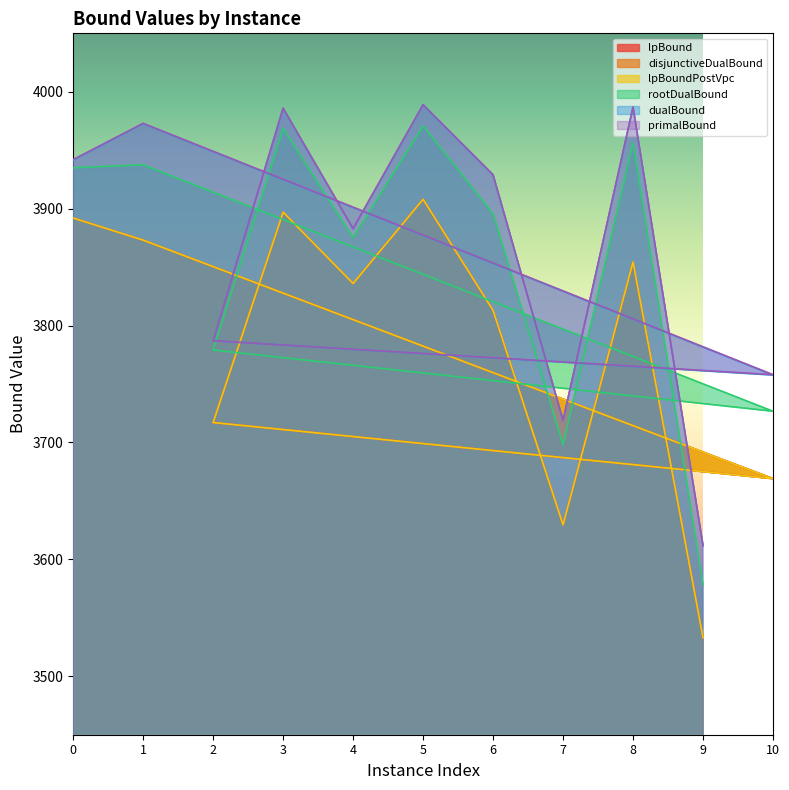

Which series changed the most between 10 and 4?

lpBound